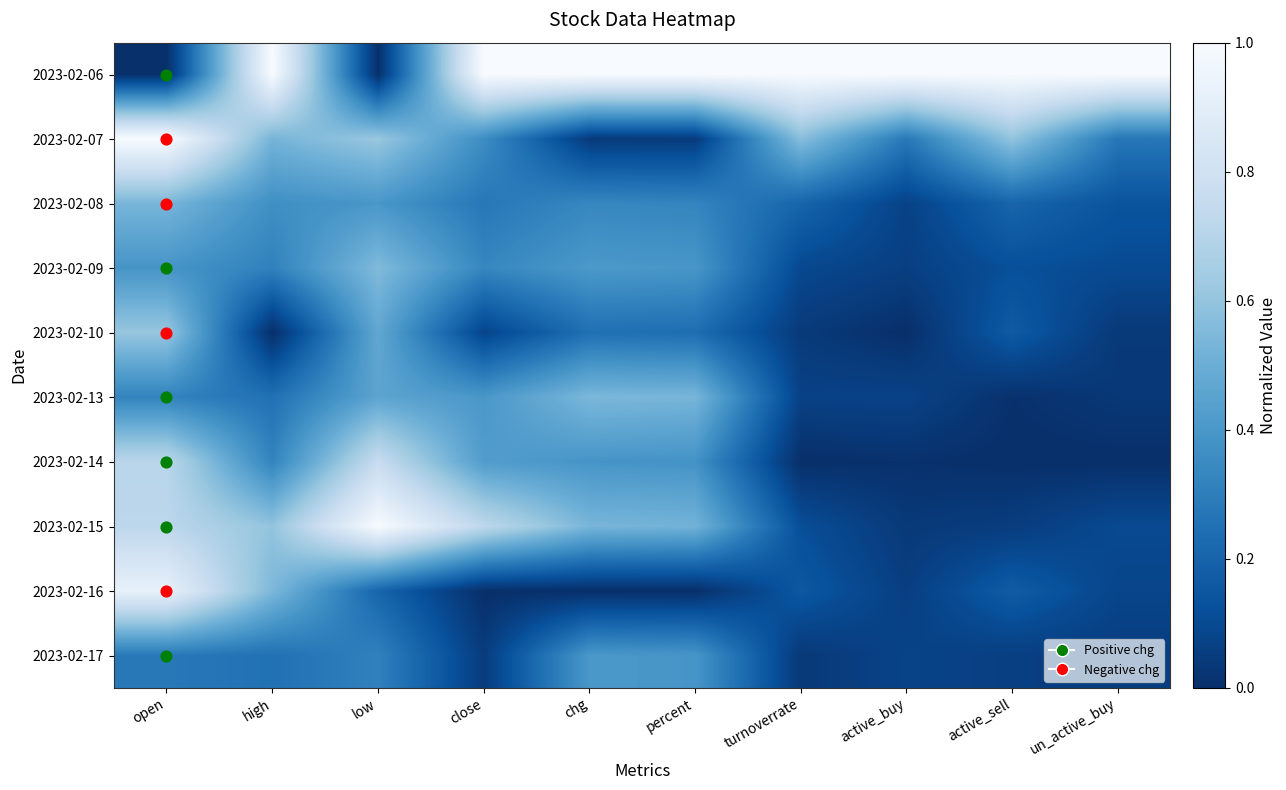

Count the number of data series in this chart.

10